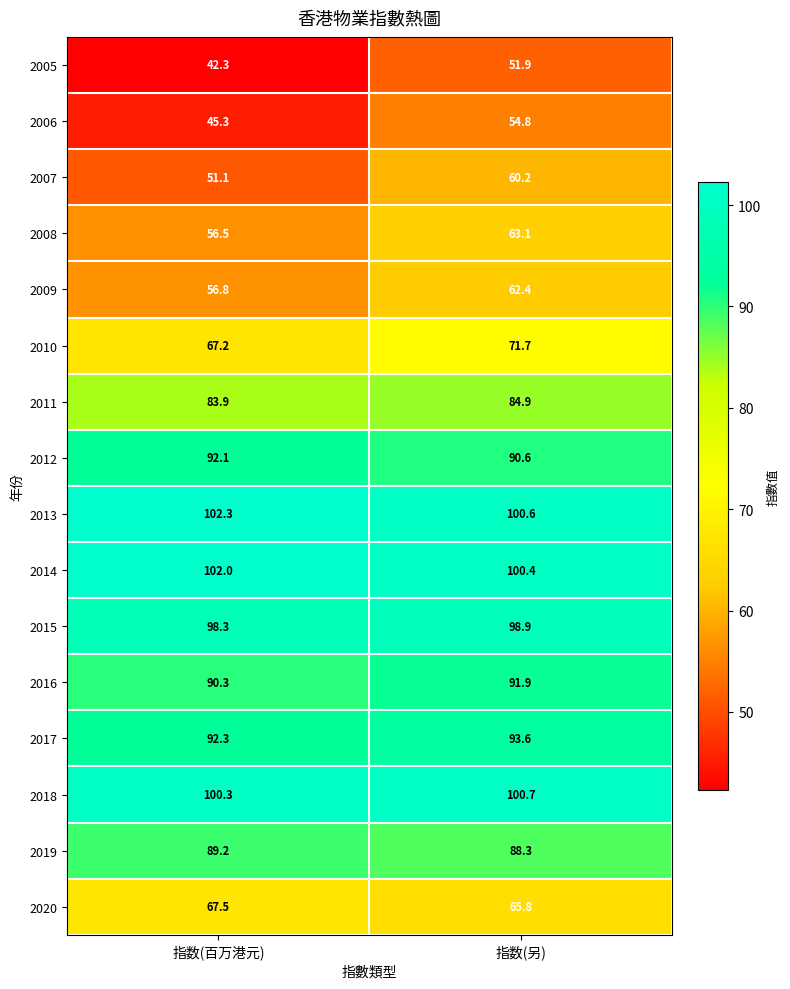

What is the sum of the 2014 values at 指数(另) and 指数(百万港元)?

202.4